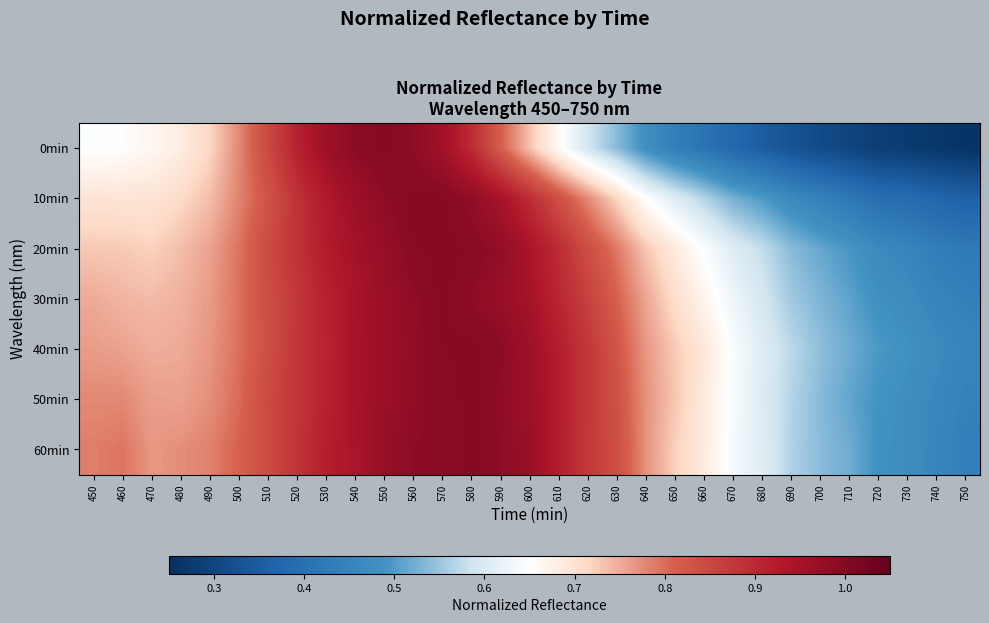

Count the number of categories in the chart.

31